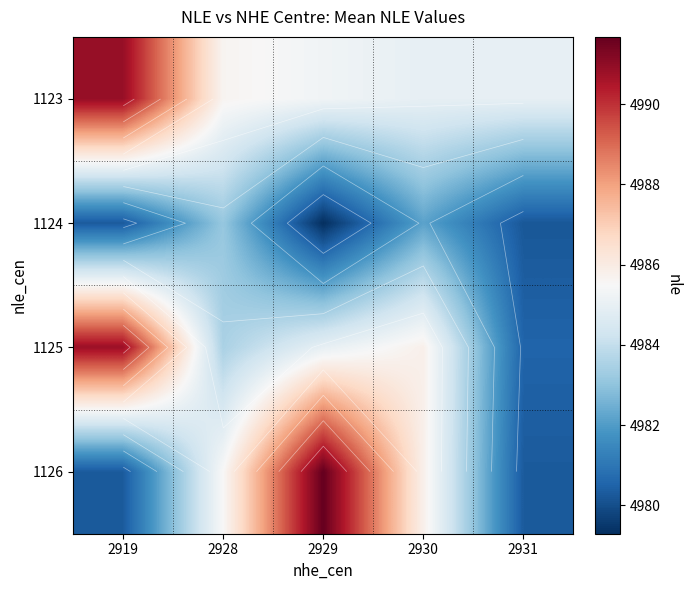

Which category has the lowest value in the 1124 series?

2929